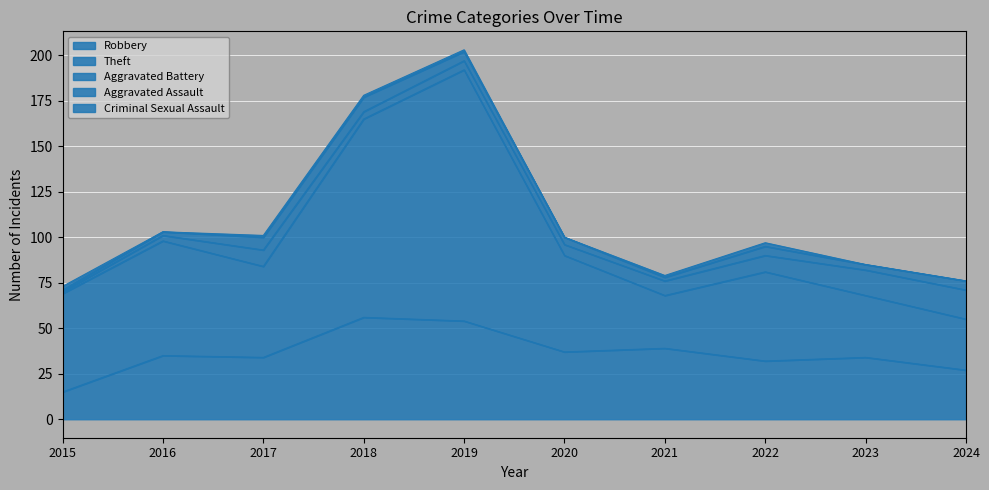

Where is Theft nearest to the value 83?

2016